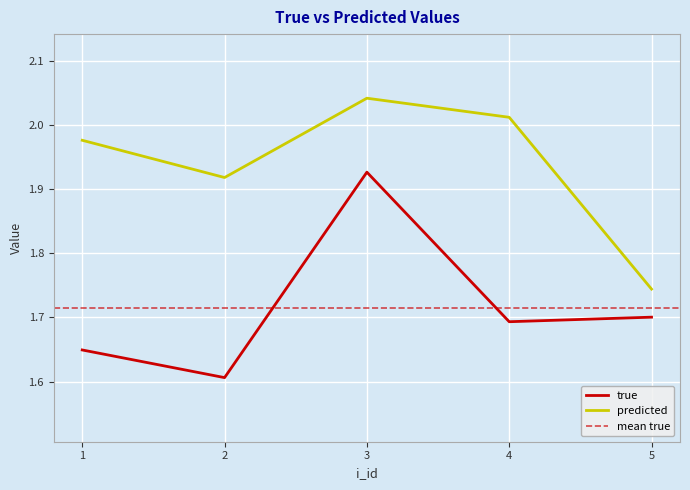

Is it true that predicted equals 1.9 at 2?

True